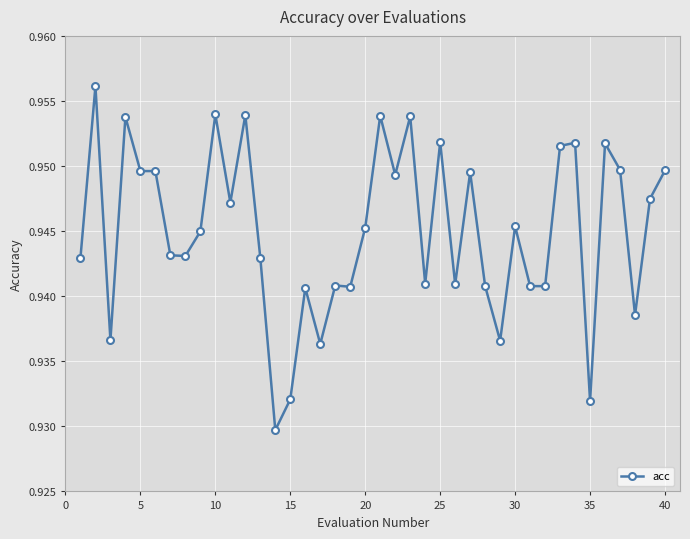

What is the sum of all values?

37.8